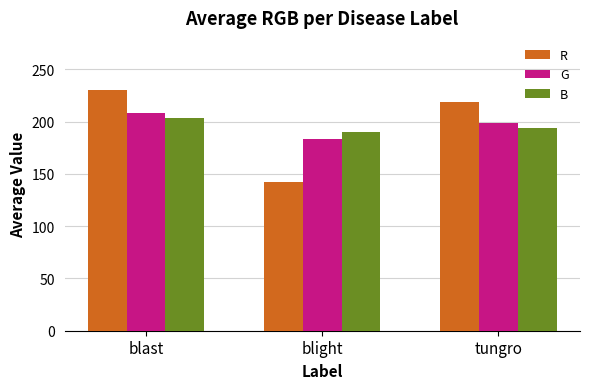

The value of B at blight is 331.3. True or false?

False